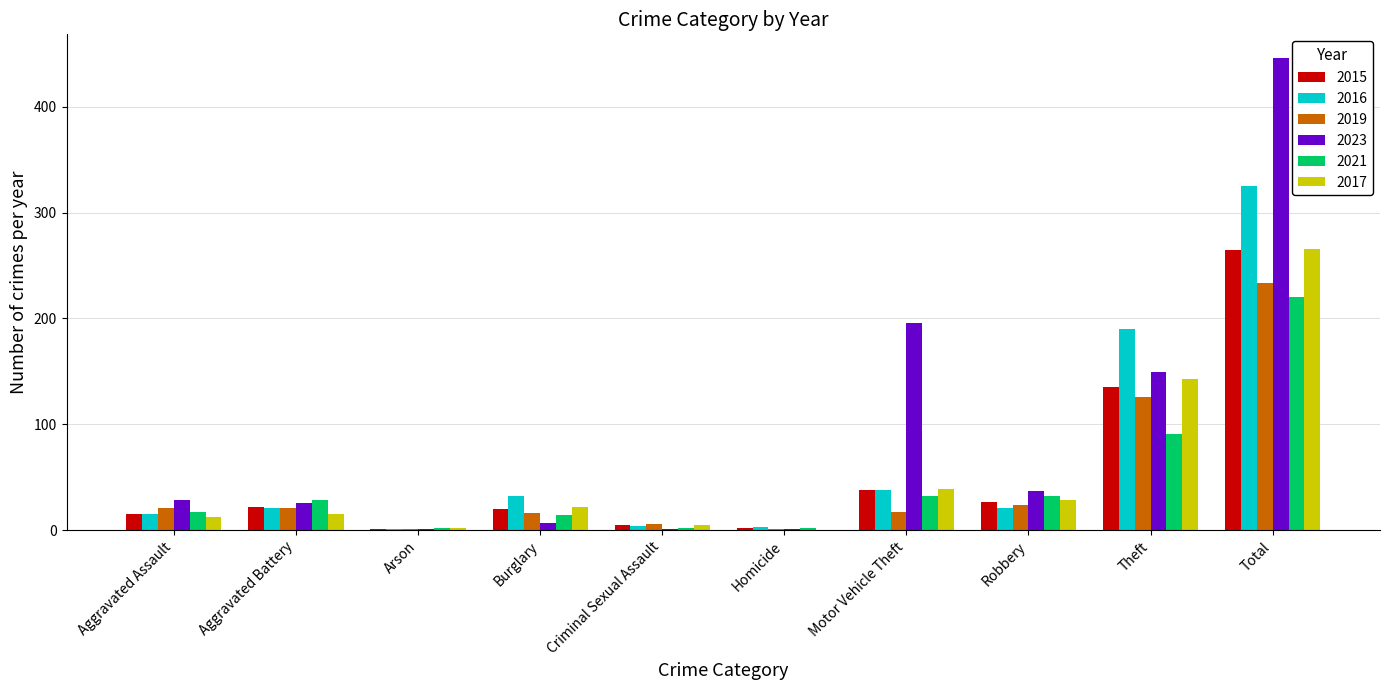

The value of 2019 at Total is 55. True or false?

False